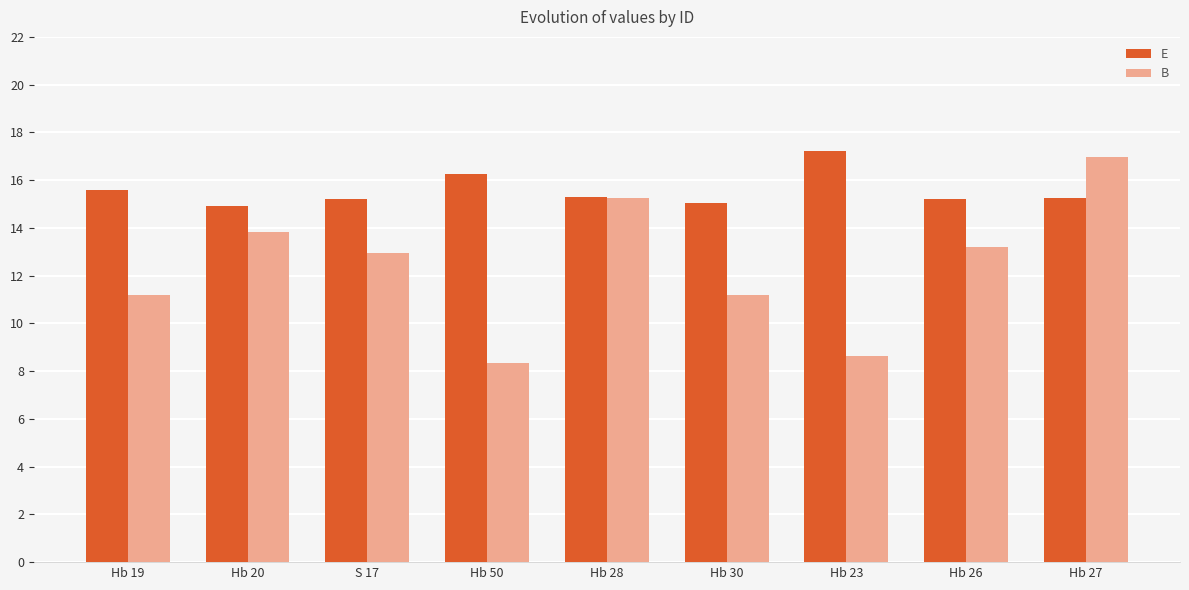

At which category is the sum across all series the highest?

Hb 27